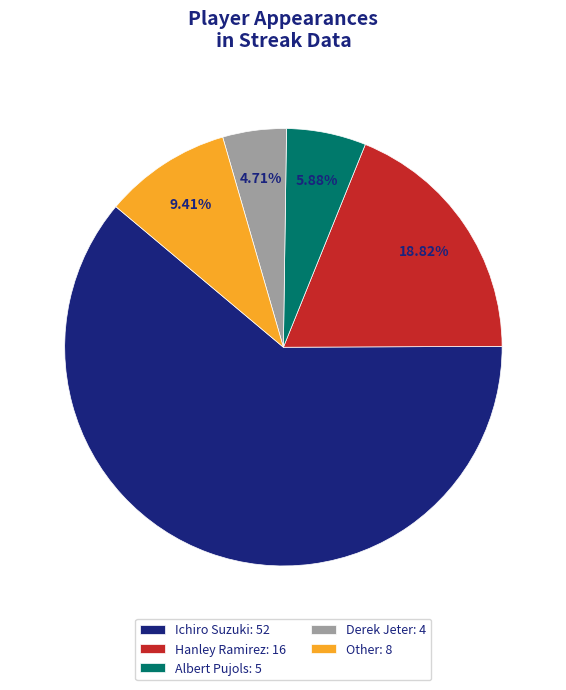

What percentage is the Derek Jeter slice, to the nearest percent?

5%